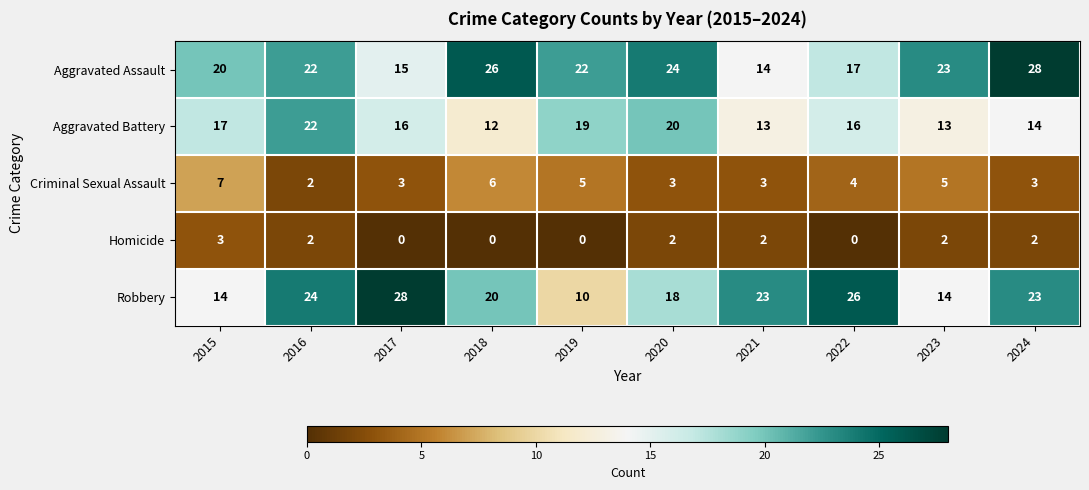

Which series has the widest spread of values?

Robbery